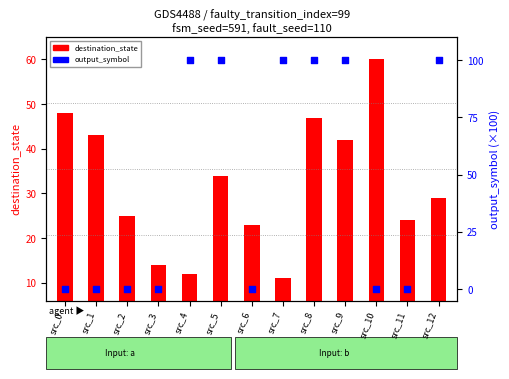

At how many categories does at least one series exceed 2?

13